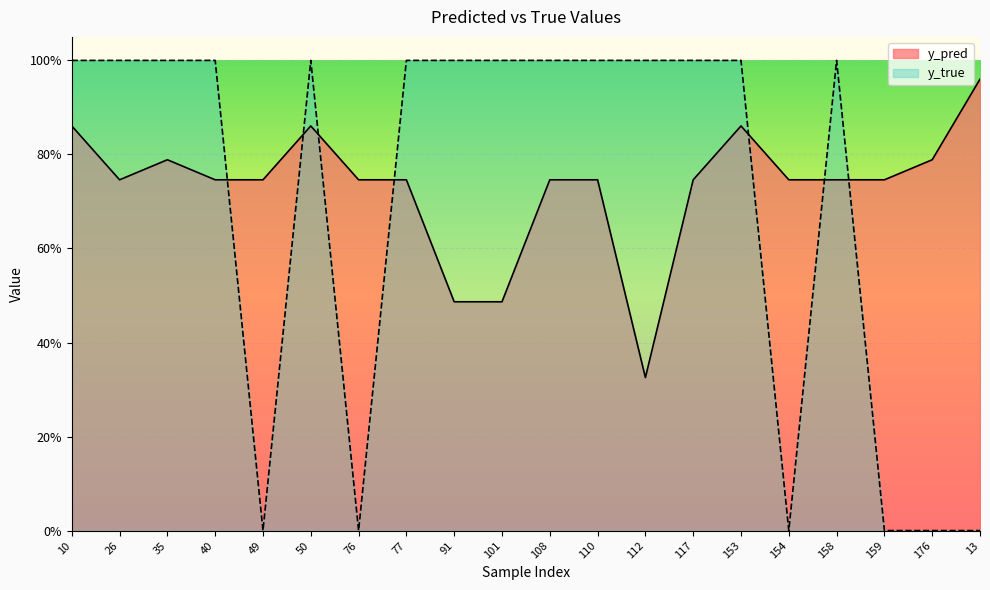

How many y_true values are between 0 and 1?

20